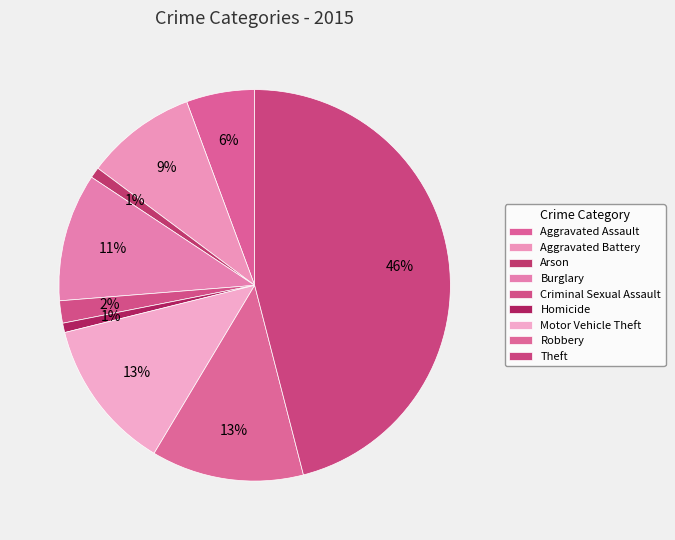

Is there any slice that represents more than half of the pie?

No